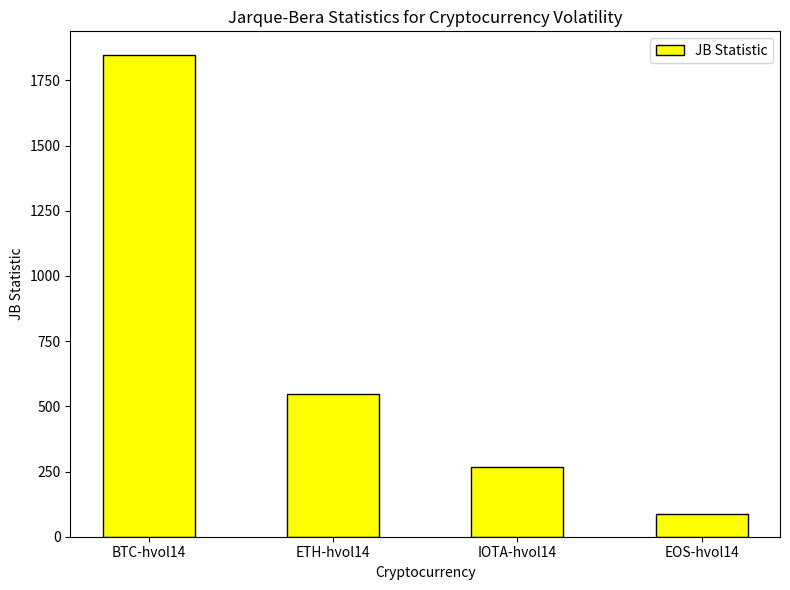

Between BTC-hvol14 and ETH-hvol14, which is larger?

BTC-hvol14